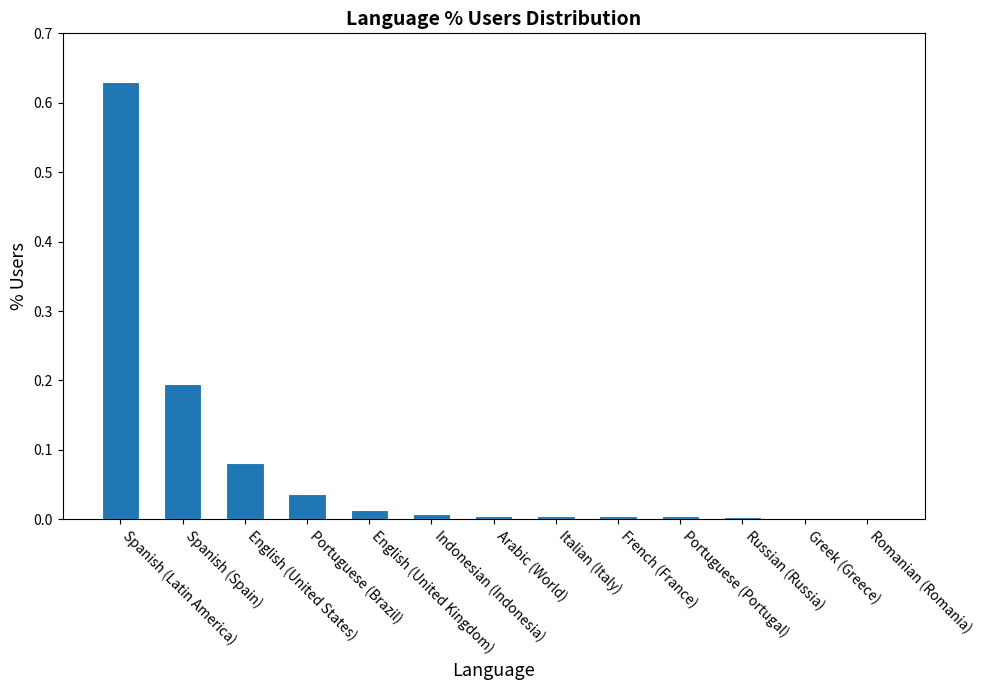

What is the sum of all values?

1.0